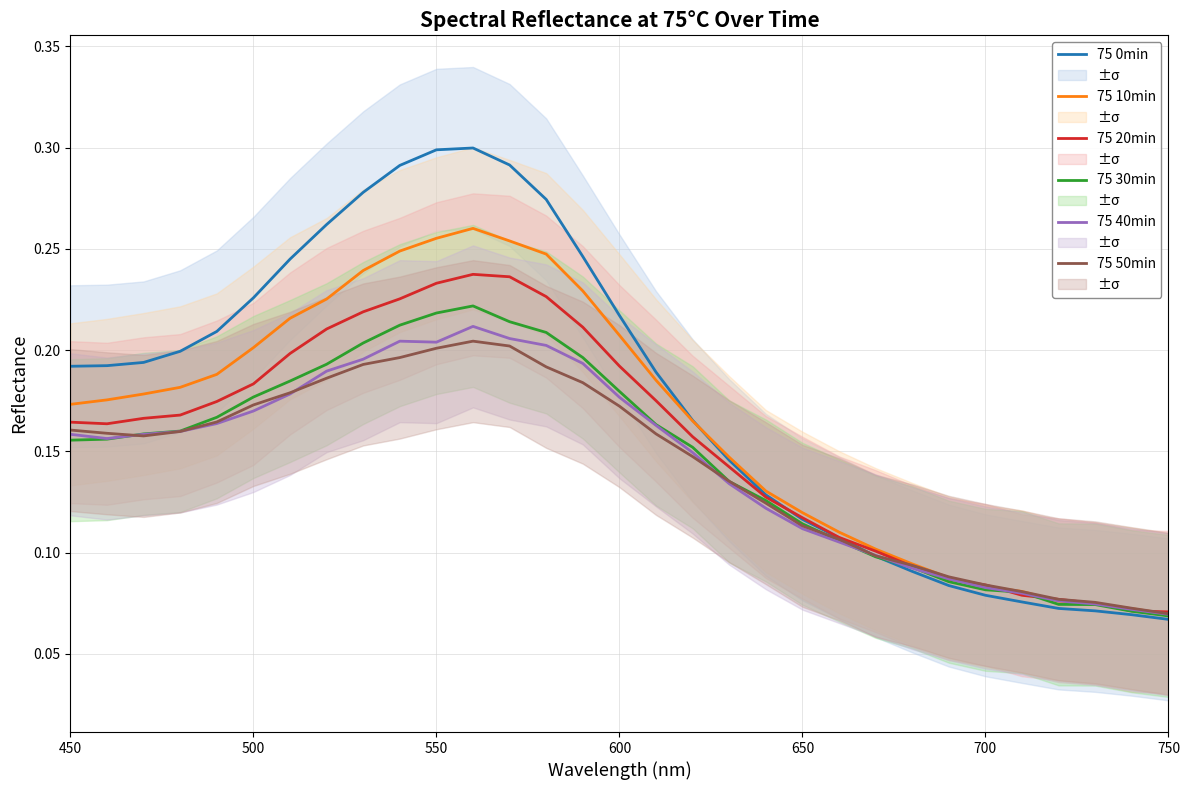

The value of 75 50min at 600 is 0.1. True or false?

False